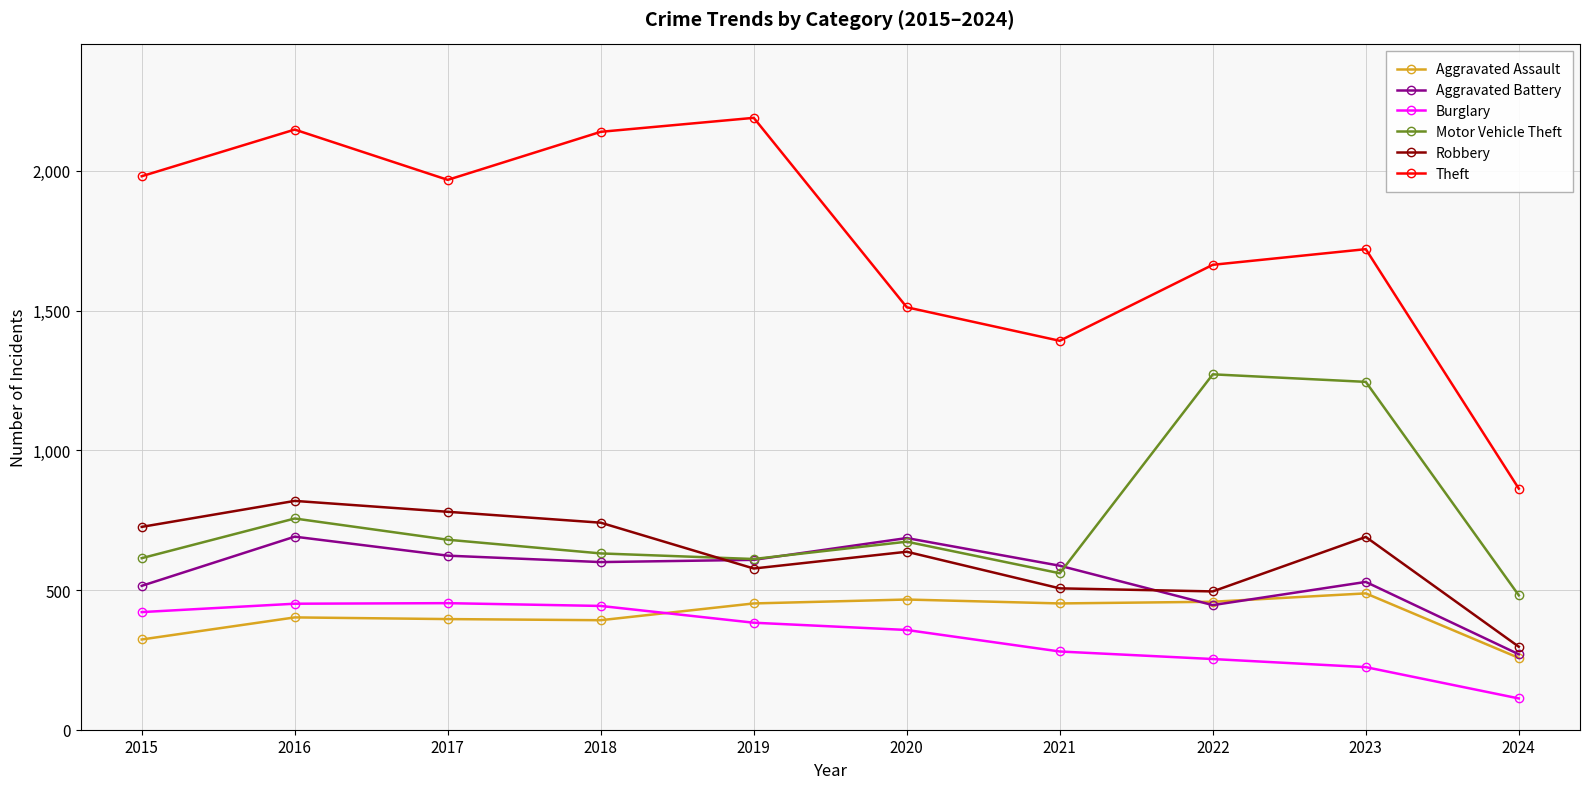

Is this an area chart (filled region under the line)?

No